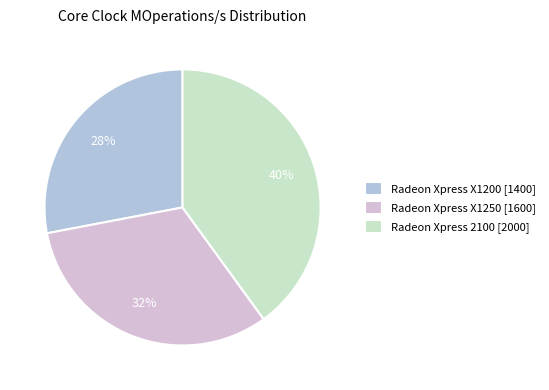

Rank the categories by value from lowest to highest.

Radeon Xpress X1200, Radeon Xpress X1250, Radeon Xpress 2100